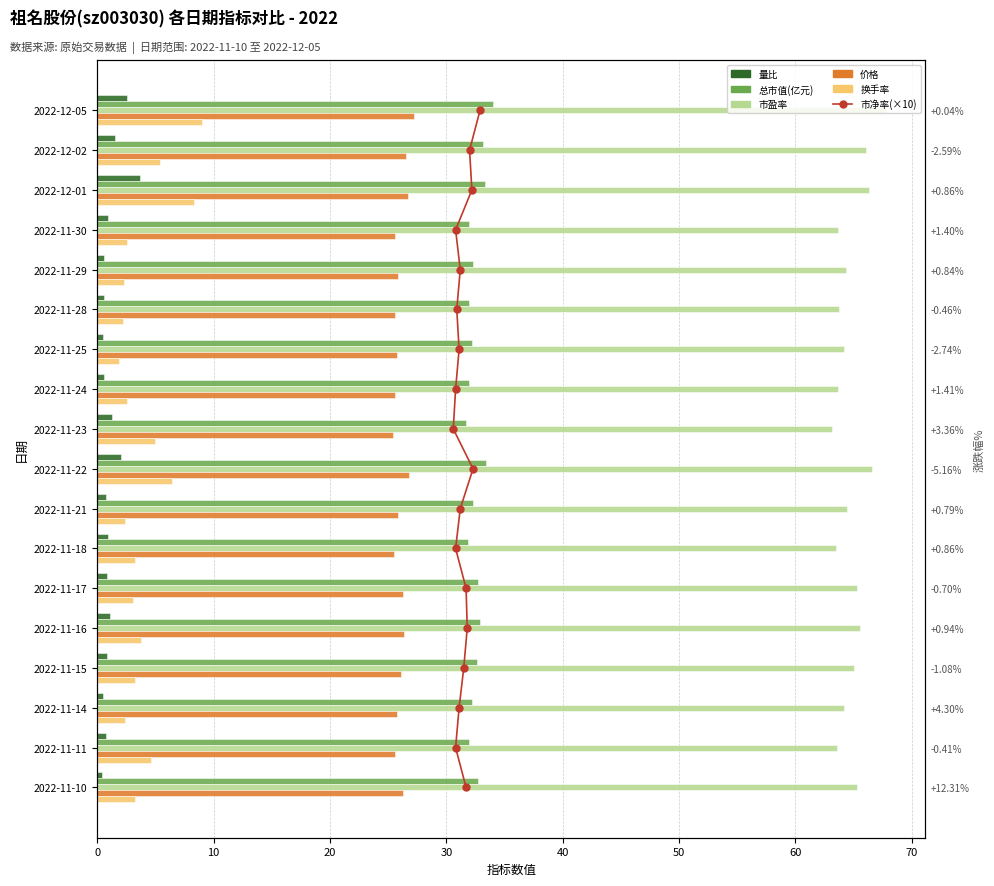

What are all the series names shown in the legend?

市净率(×10), 量比, 总市值(亿元), 市盈率, 价格, 换手率